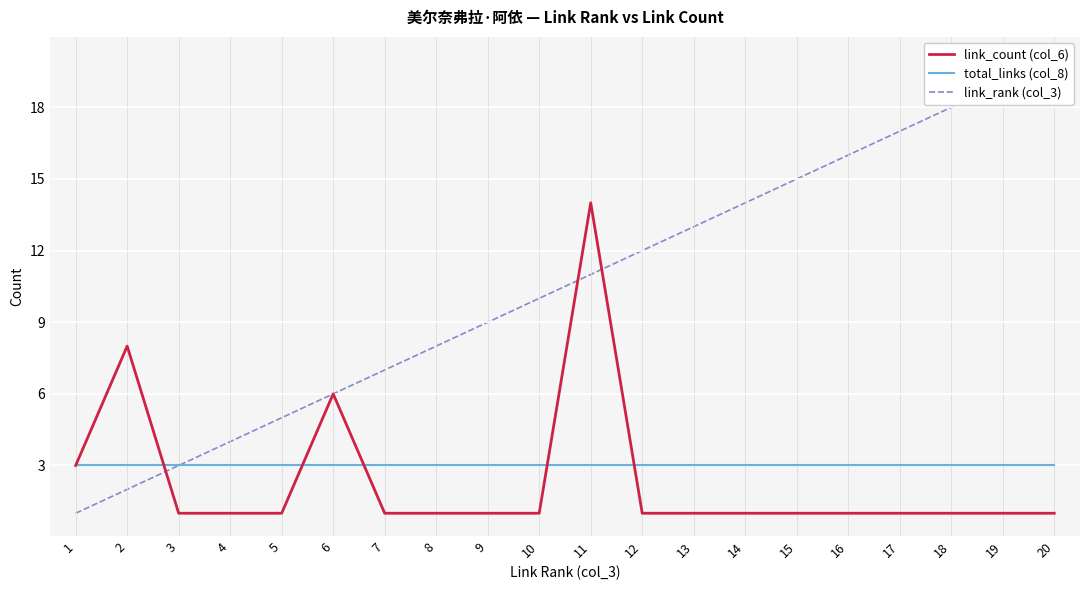

What is the value of the link_count (col_6) point at the 1st from the left?

3